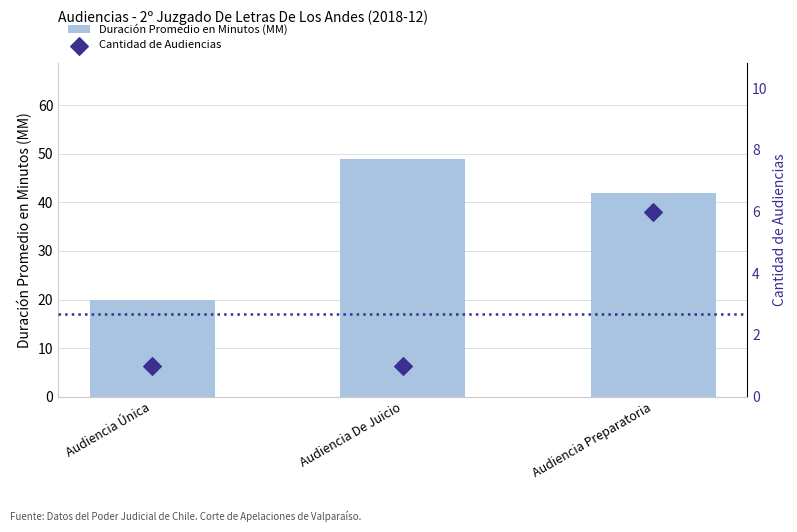

Which series reaches the maximum Y coordinate?

Duración Promedio en Minutos (MM)